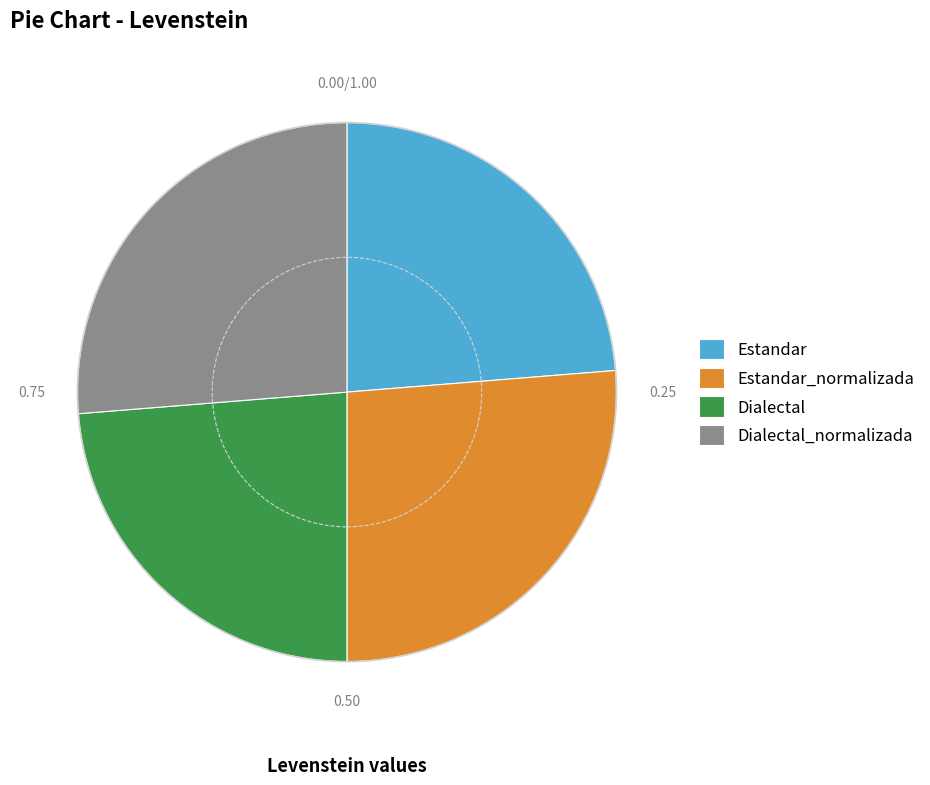

Combined, do Estandar_normalizada and Dialectal_normalizada account for over 50%?

Yes